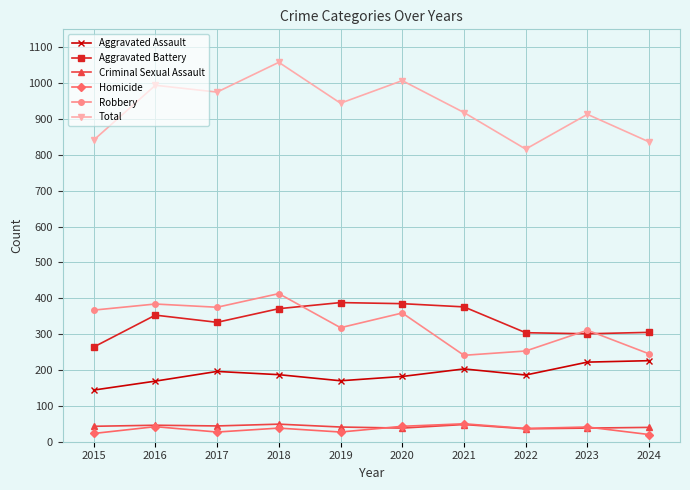

At which category is the sum across all series the highest?

2018